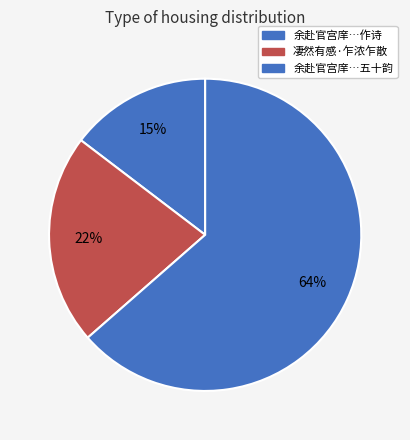

Which slice represents more than half of the pie?

余赴官宫庠…五十韵